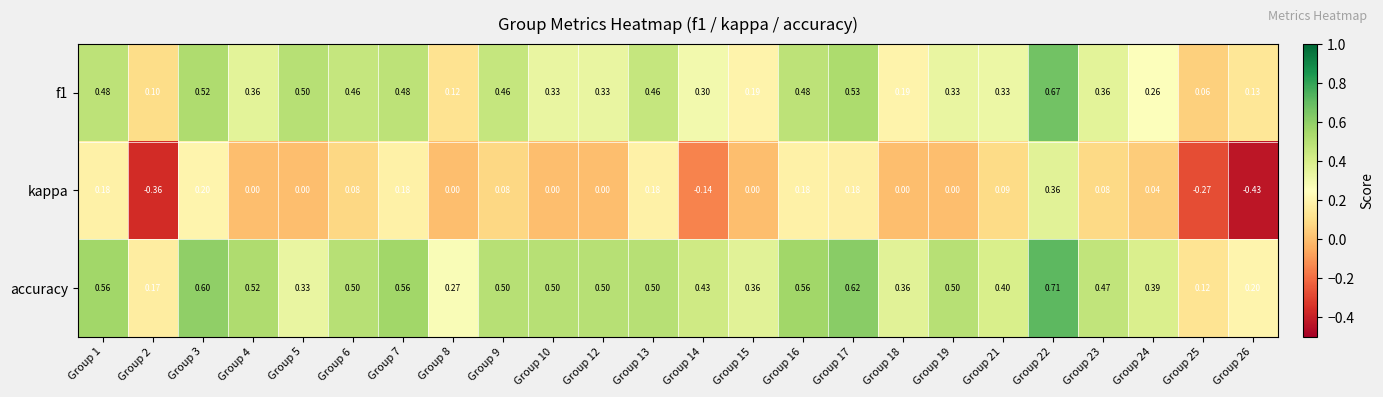

Which series has the widest spread of values?

kappa